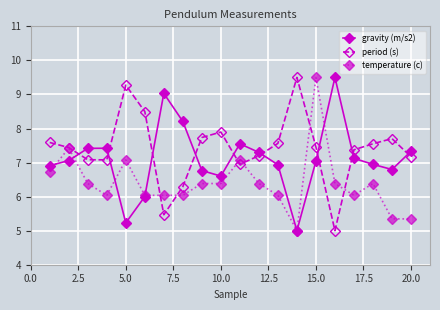

True or false: period (s) has more than 0 interior local peaks.

True